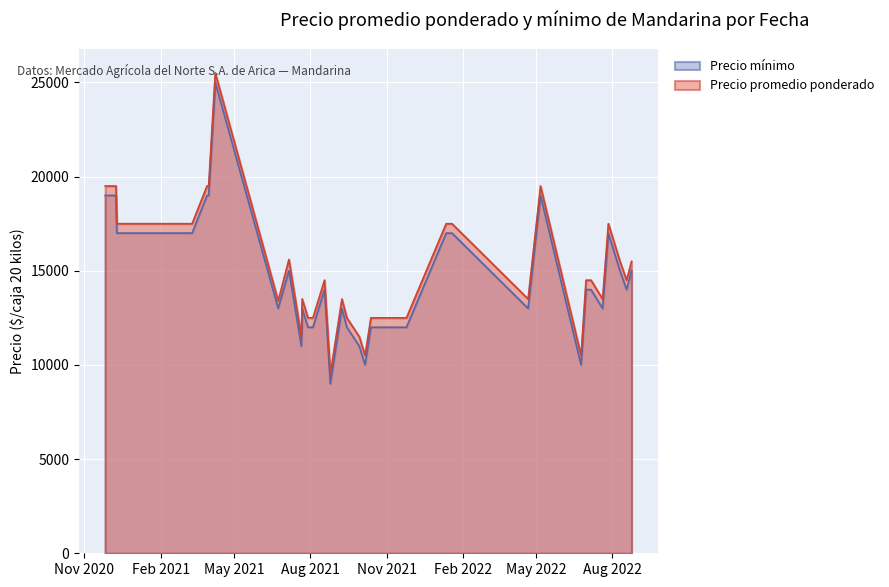

Where is Precio minimo nearest to the value 17000?

2020-12-10